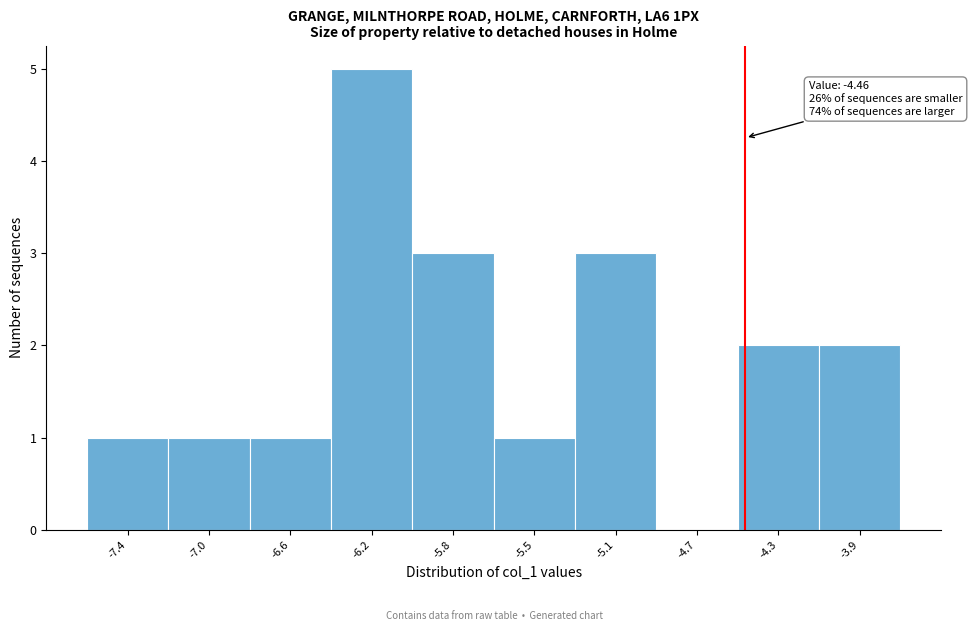

Reading right to left, extract all data points from this chart.

-3.9=2	-4.3=2	-4.7=0	-5.1=3	-5.5=1	-5.8=3	-6.2=5	-6.6=1	-7.0=1	-7.4=1